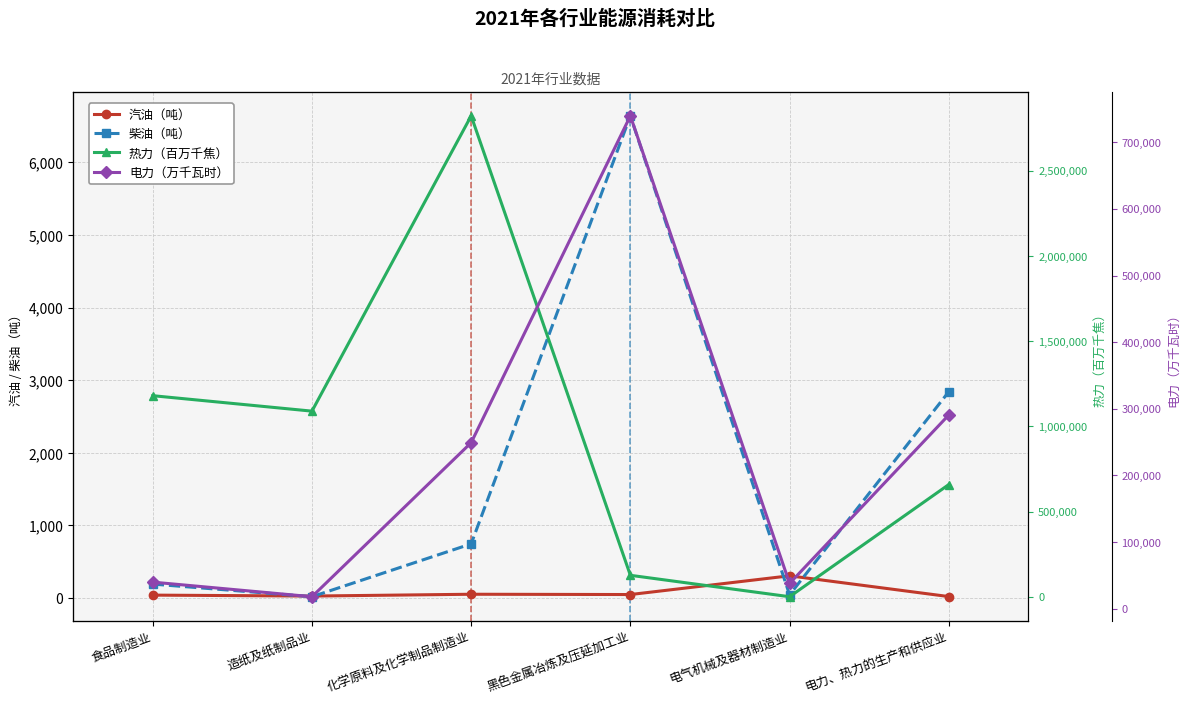

The value of 热力（百万千焦） at 电气机械及器材制造业 is 0. True or false?

True